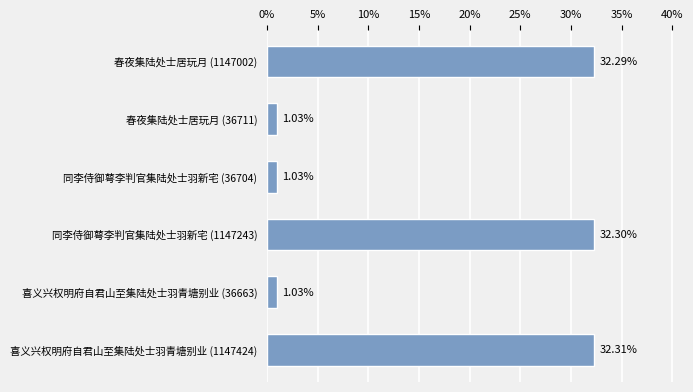

Between 喜义兴权明府自君山至集陆处士羽青塘别业 (1147424) and 同李侍御萼李判官集陆处士羽新宅 (1147243), which is larger?

喜义兴权明府自君山至集陆处士羽青塘别业 (1147424)